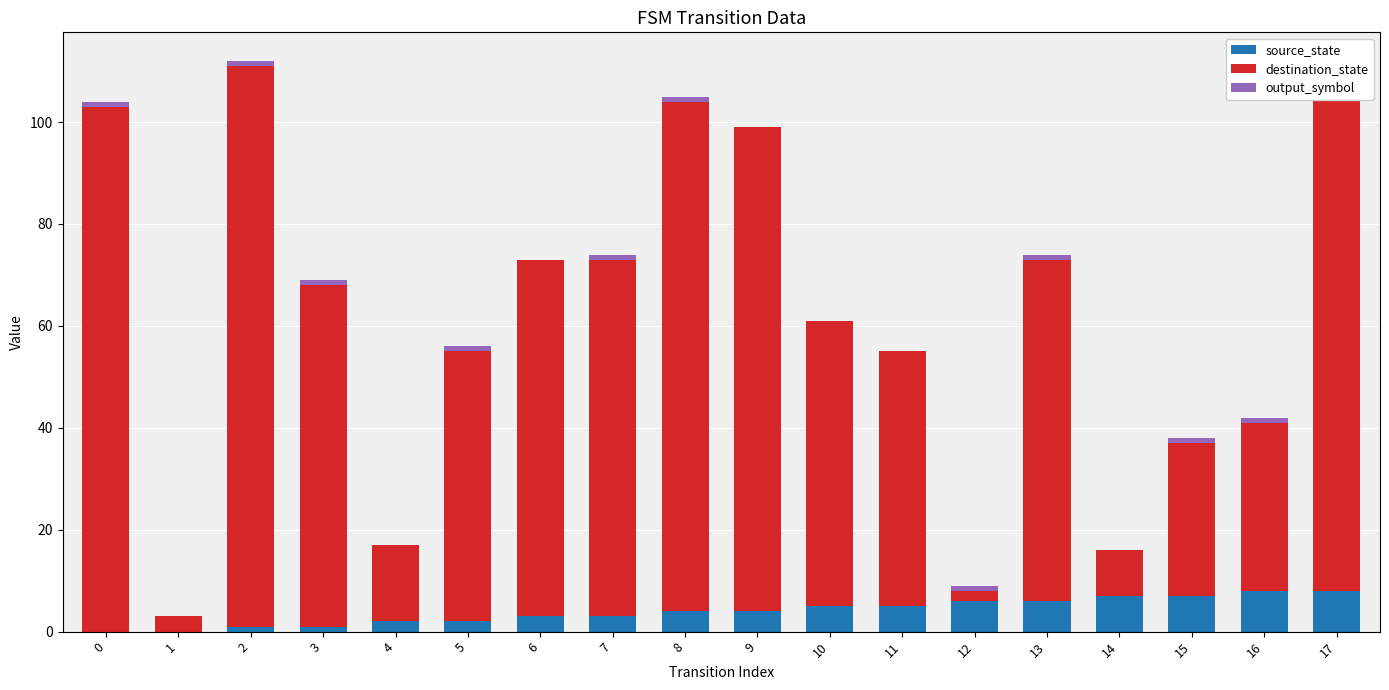

How many values in the destination_state series are below 67?

9